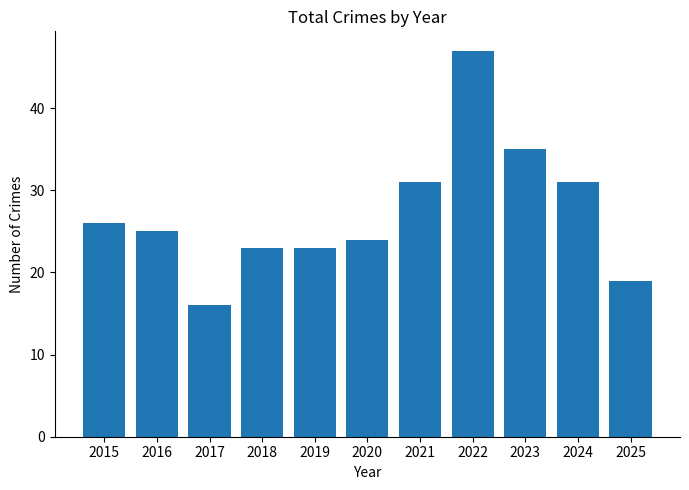

What is the value of the 7th bar from the left?

31